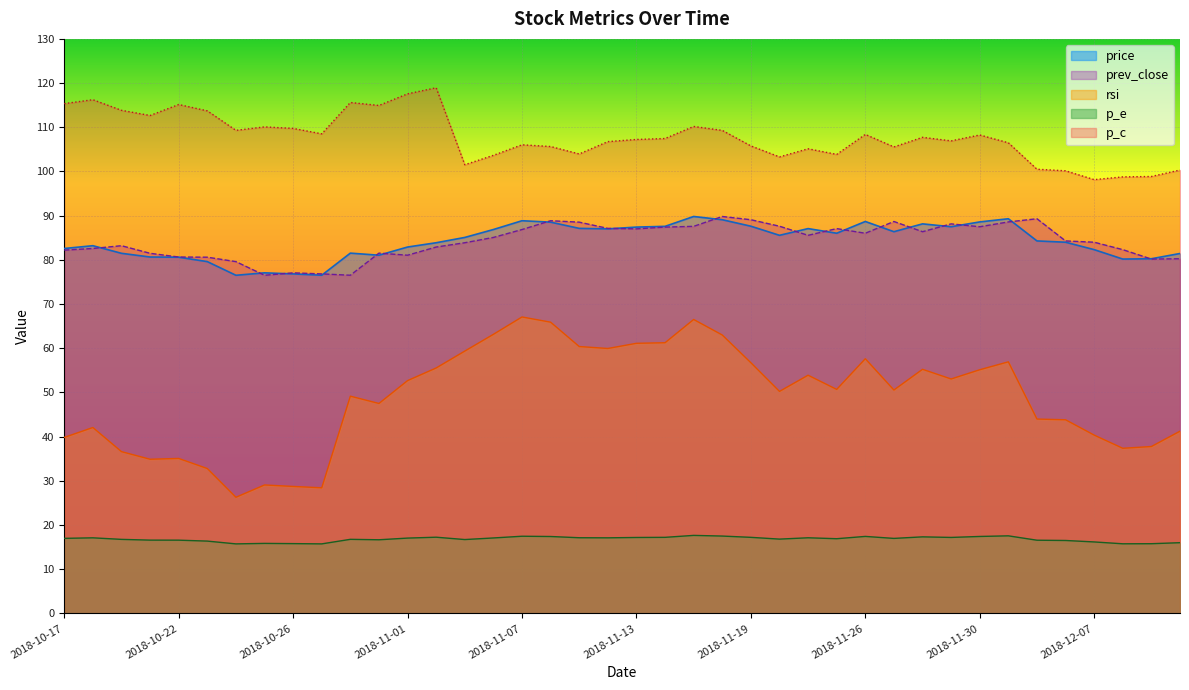

What is the difference between the prev_close values at 2018-11-06 and 2018-10-23?

4.5